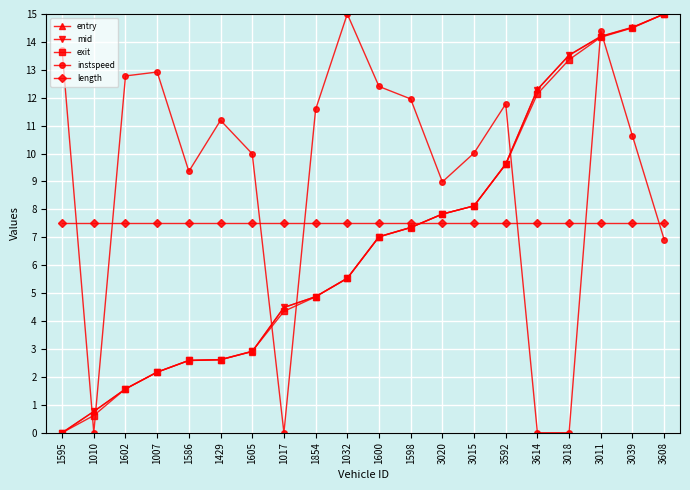

What is the value of the mid point at the 19th from the left?

14.5